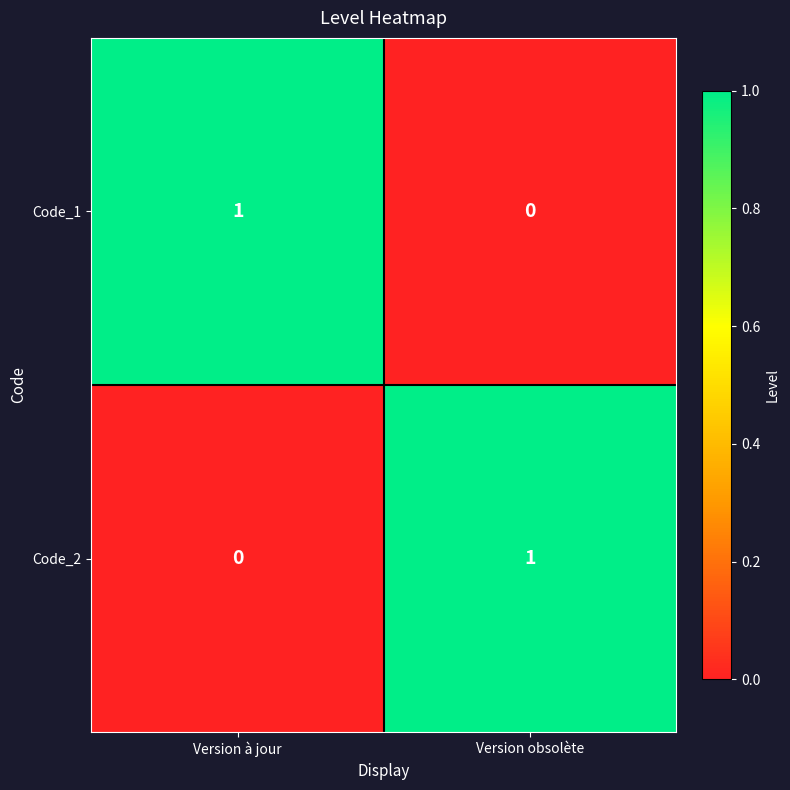

At Version obsolète, list the series in order from smallest to largest.

Code_1, Code_2